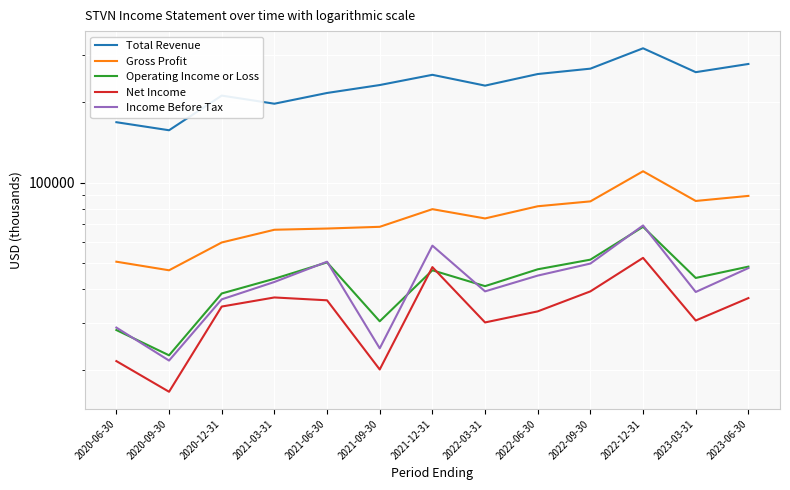

What is the greatest value displayed?

316700